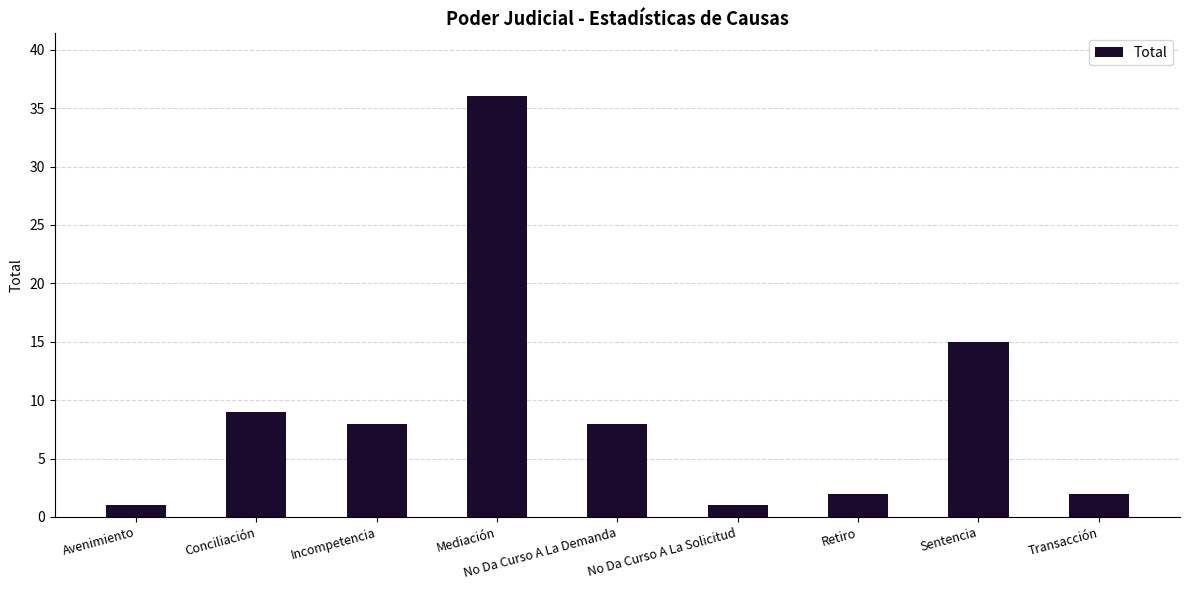

Are the bars grouped side by side (vs. stacked)?

No